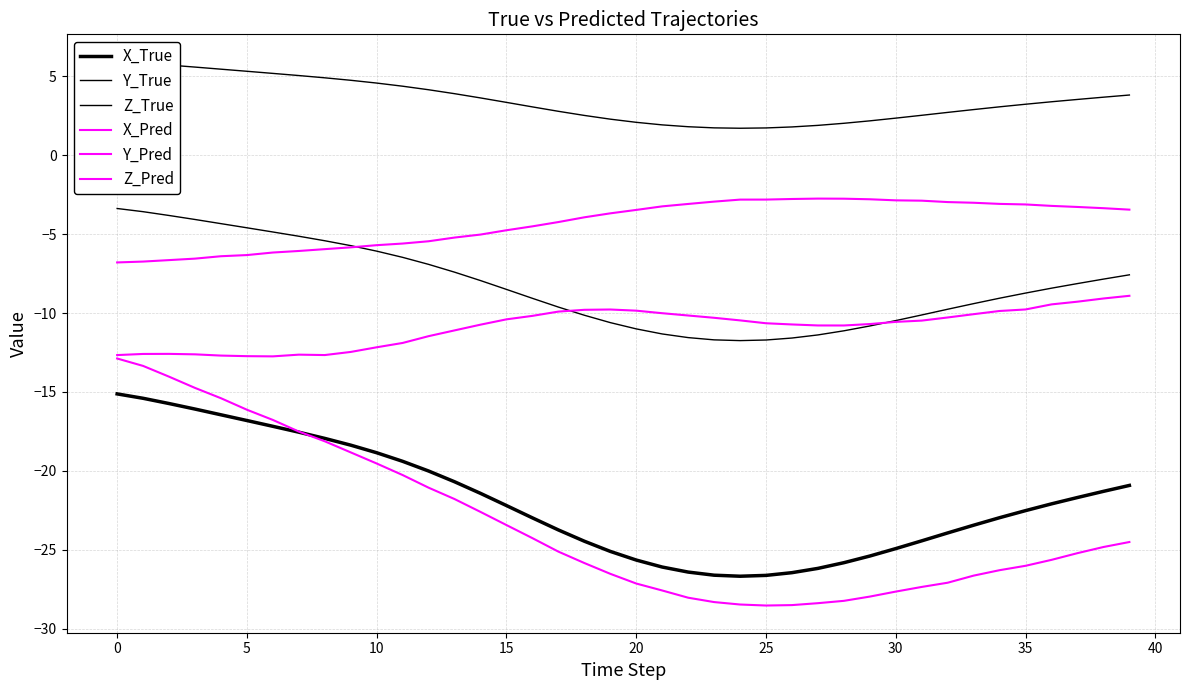

At which category does Z_True reach its first local valley?

24